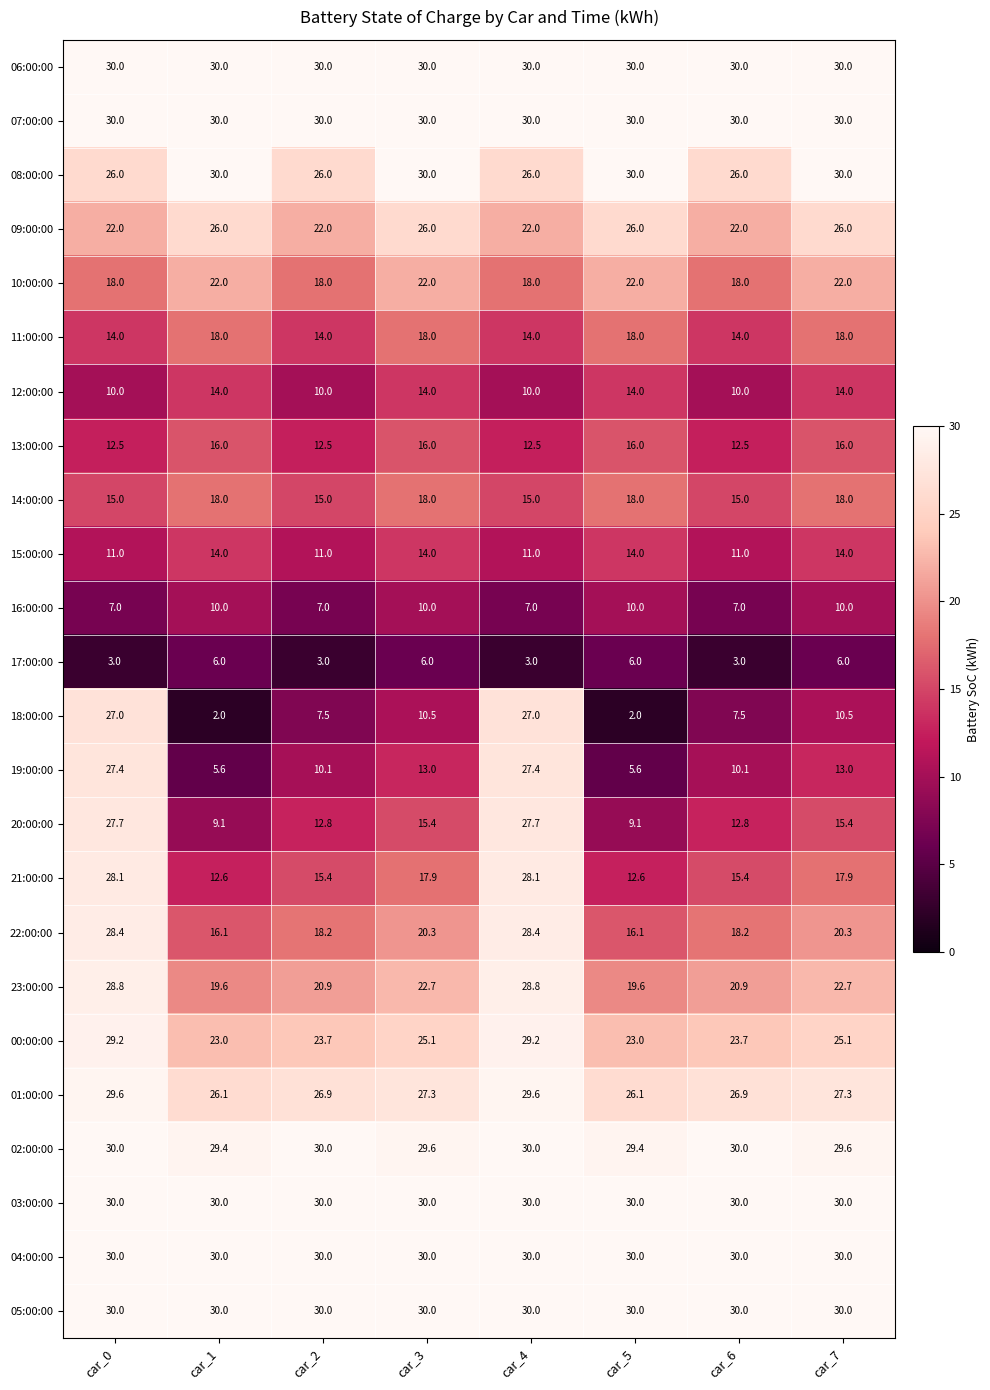

What is the difference between the 17:00:00 values at car_0 and car_1?

3.0